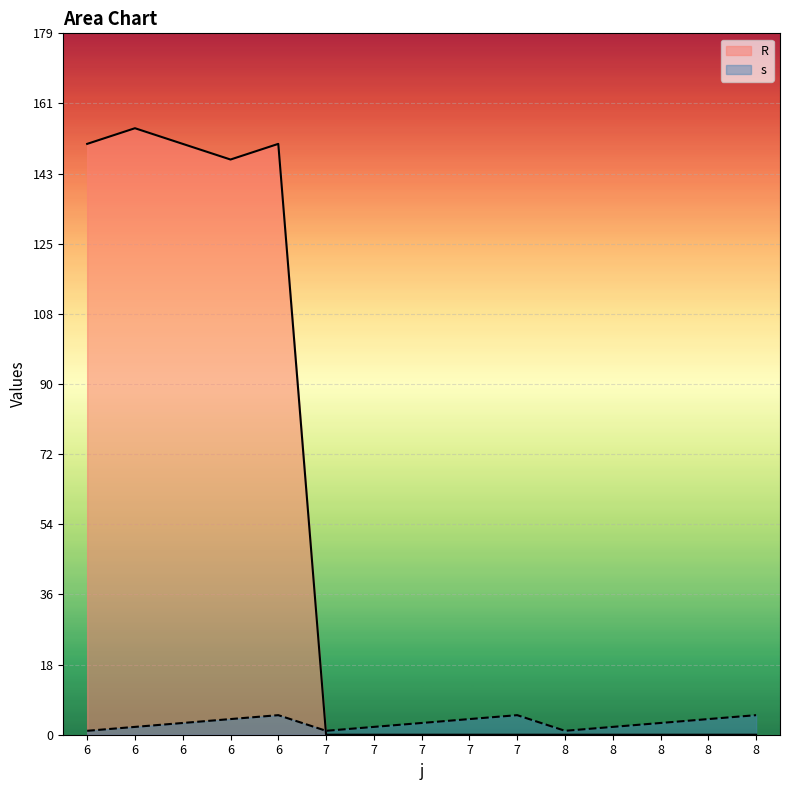

At 7, list the series in order from smallest to largest.

R_line, s_line